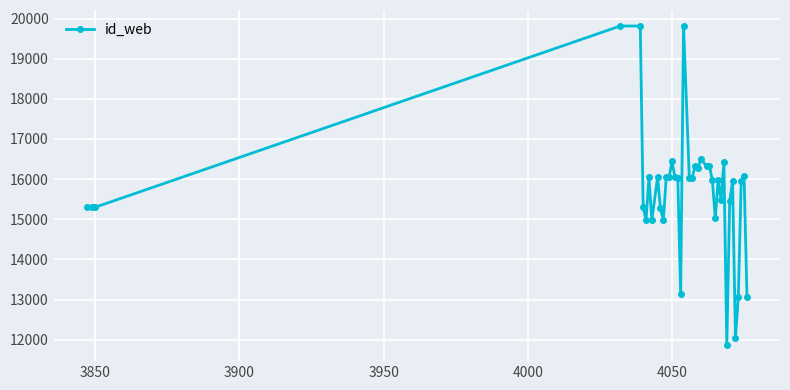

What is the difference between the maximum and minimum values?

7954